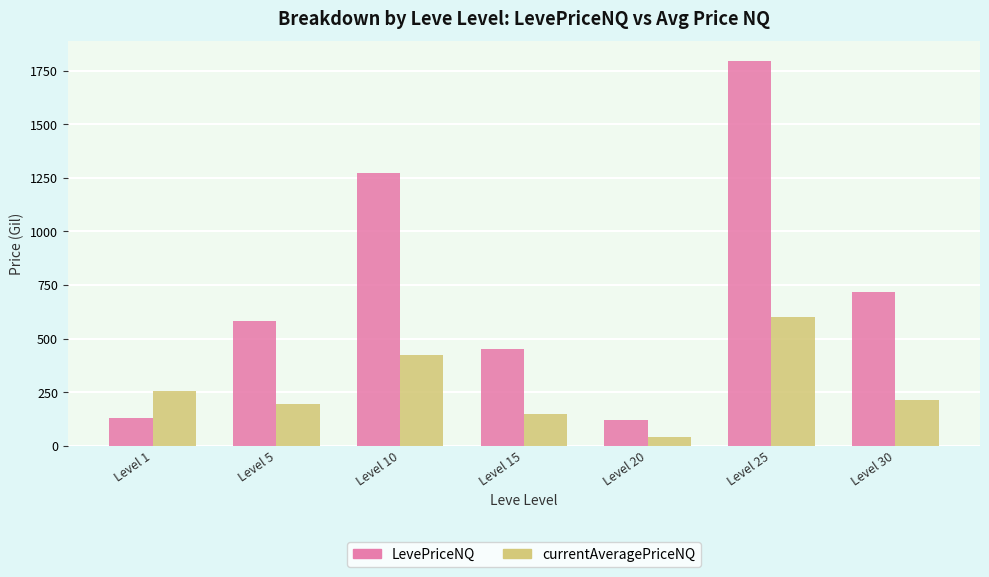

At which label does currentAveragePriceNQ first exceed 212?

Level 1